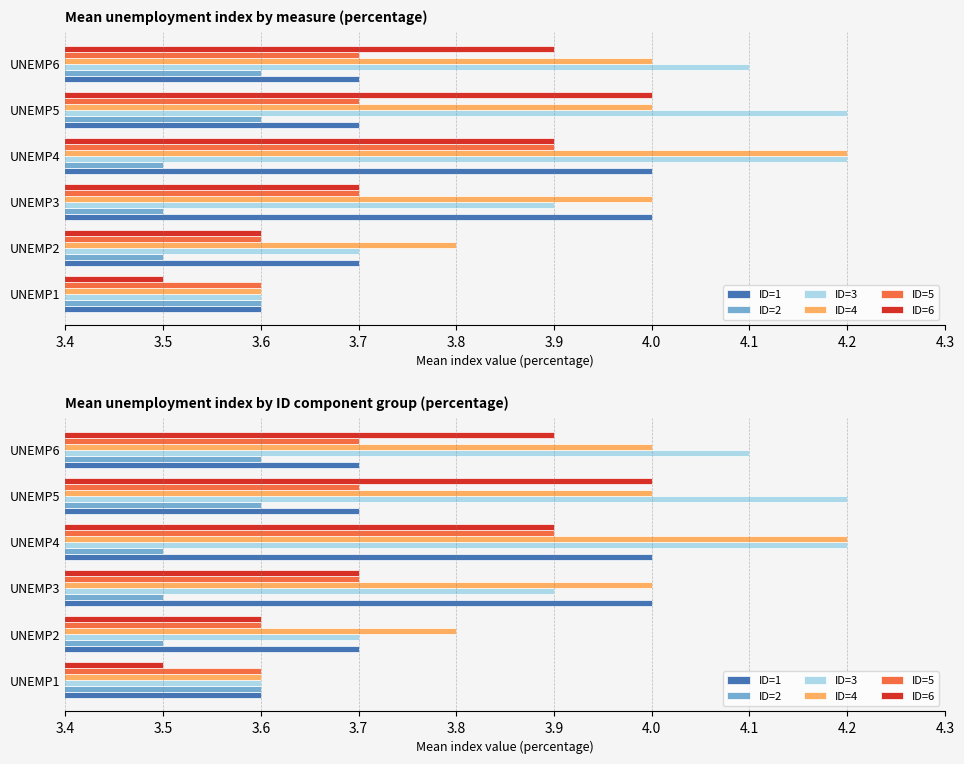

What is the sum of the ID=5 values at UNEMP2 and UNEMP6?

7.3